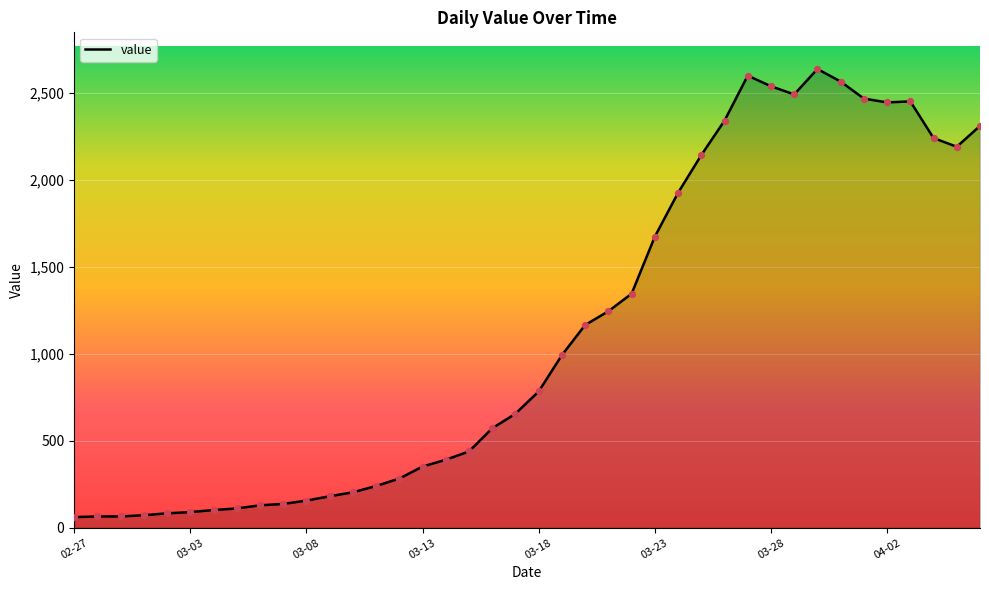

What is the greatest value displayed?

2638